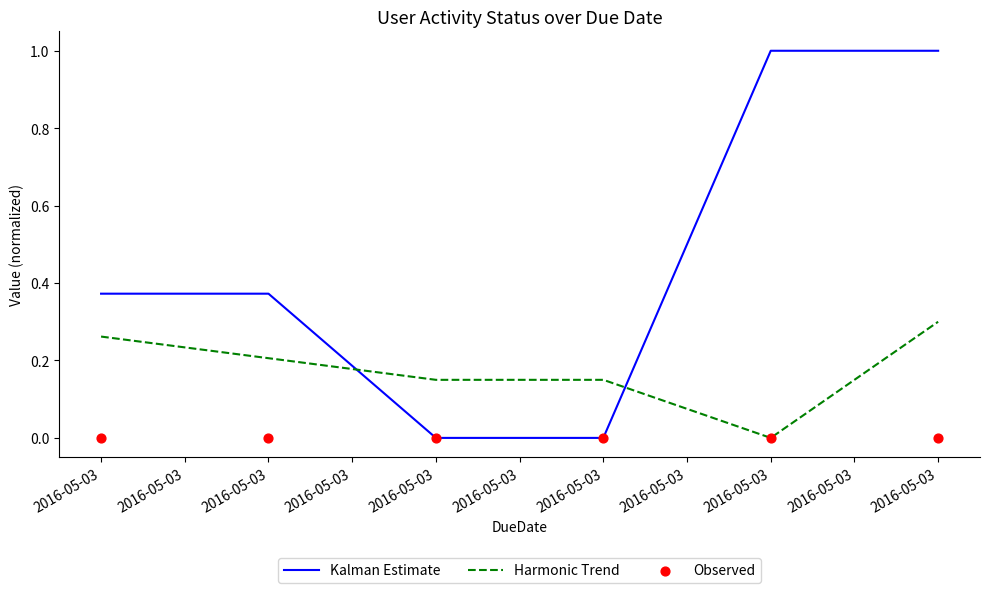

Which series has the largest total across all categories?

Kalman Estimate